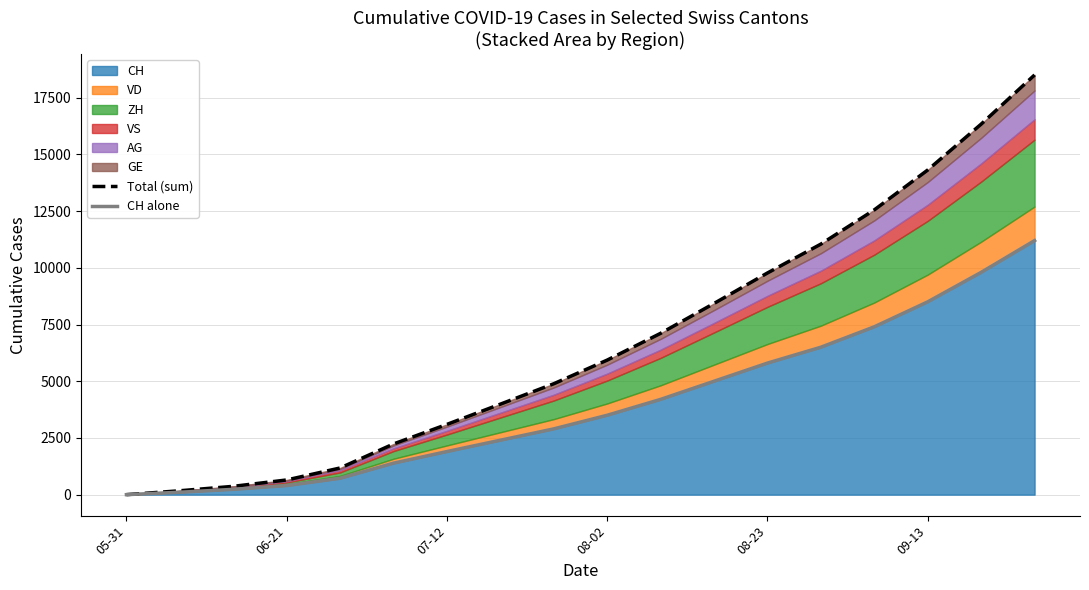

What is the maximum value for CH?

11200